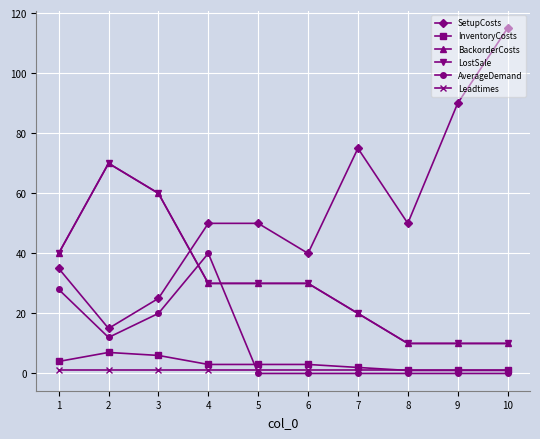

List the labels in order of Leadtimes value, smallest first.

1, 2, 3, 4, 5, 6, 7, 8, 9, 10